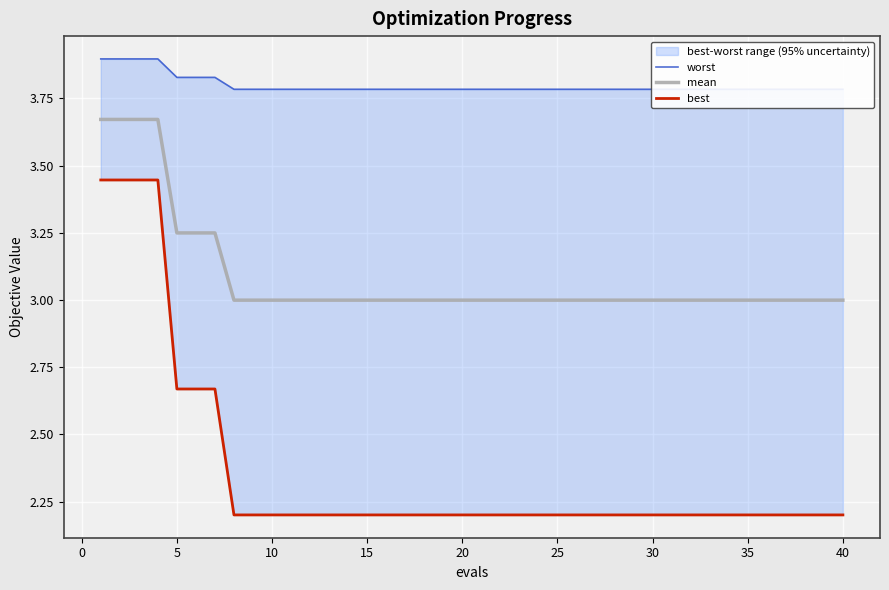

How many data points does each series have?

40